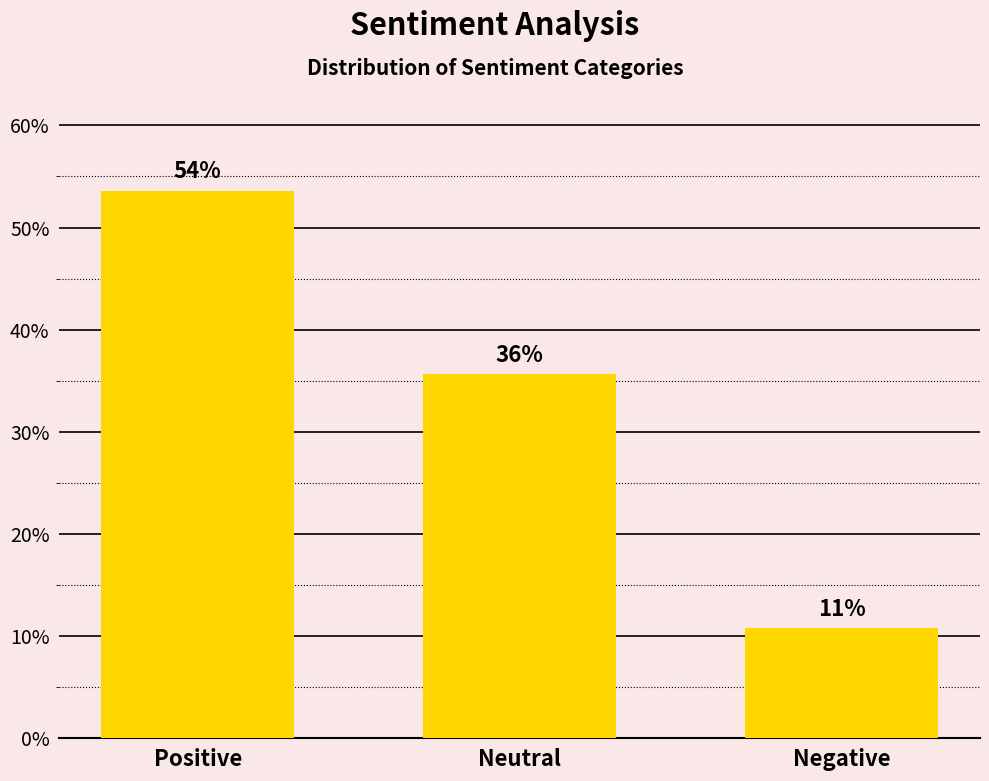

Count the number of values greater than 768.

1